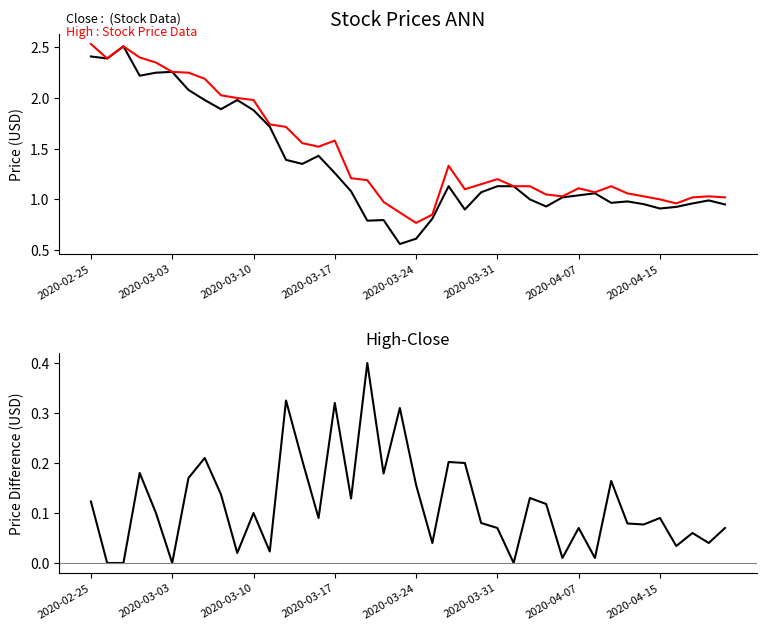

At how many categories does at least one series exceed 2?

9